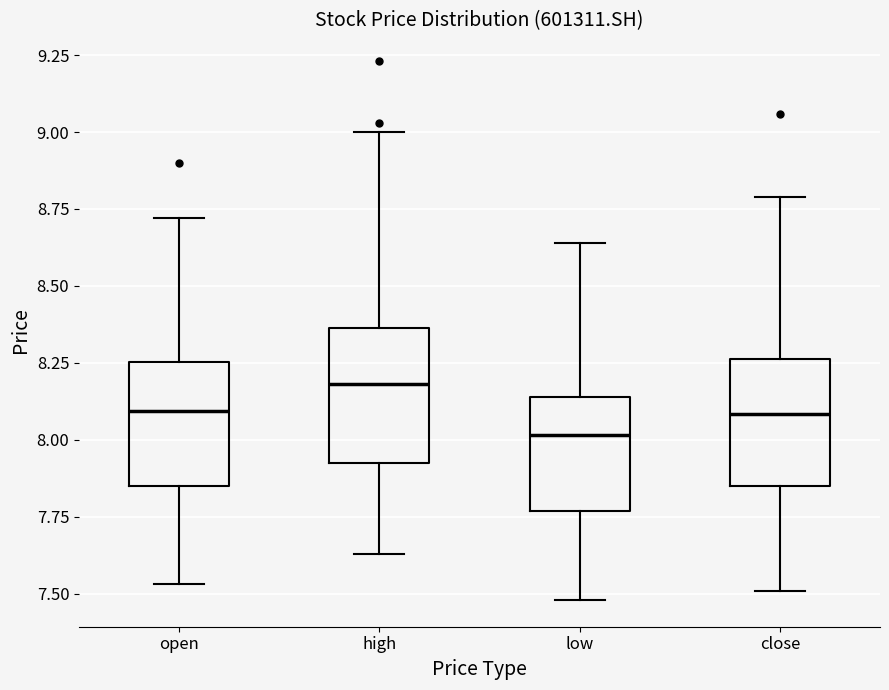

Reading left to right, transcribe this box plot: for each box, give where its median line is, the range the box spans, and where its two whiskers end, as read against the y-axis. The values are not printed on the chart, so give them approximately, as read against the axis.

open: median 8.10, box 7.85 to 8.25, whiskers 7.55 to 8.70
high: median 8.20, box 7.95 to 8.35, whiskers 7.65 to 9.00
low: median 8.00, box 7.75 to 8.15, whiskers 7.50 to 8.65
close: median 8.10, box 7.85 to 8.25, whiskers 7.50 to 8.80